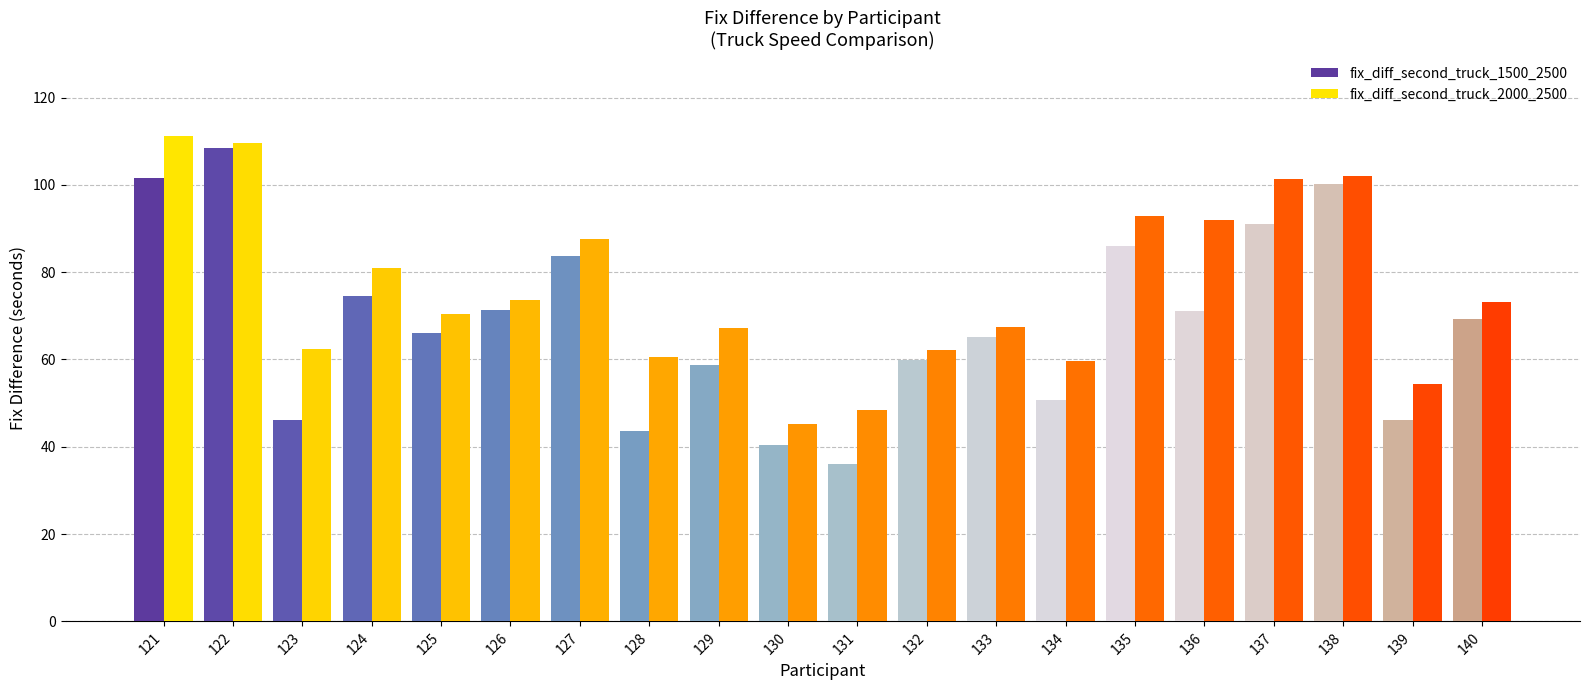

What is the sum of the fix_diff_second_truck_1500_2500 values at 128 and 124?

118.0